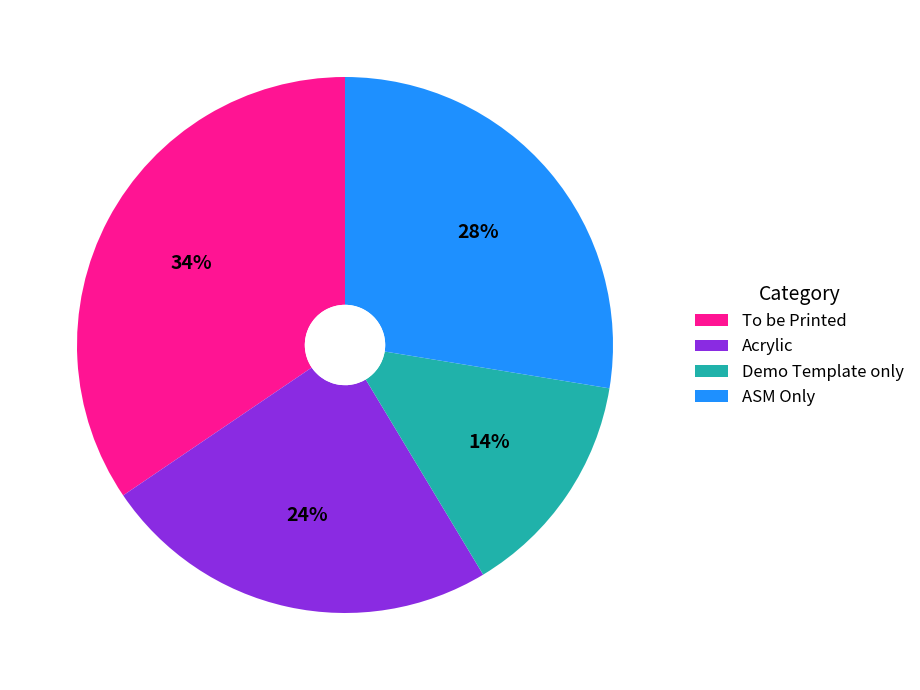

The ASM Only slice represents 28% of the pie. True or false?

True